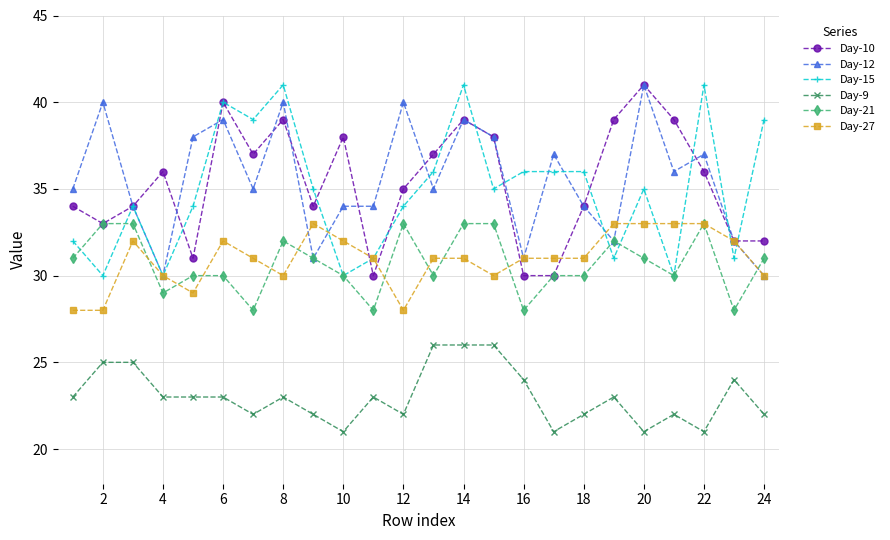

What is the difference between the maximum and minimum values in the Day-27 series?

5